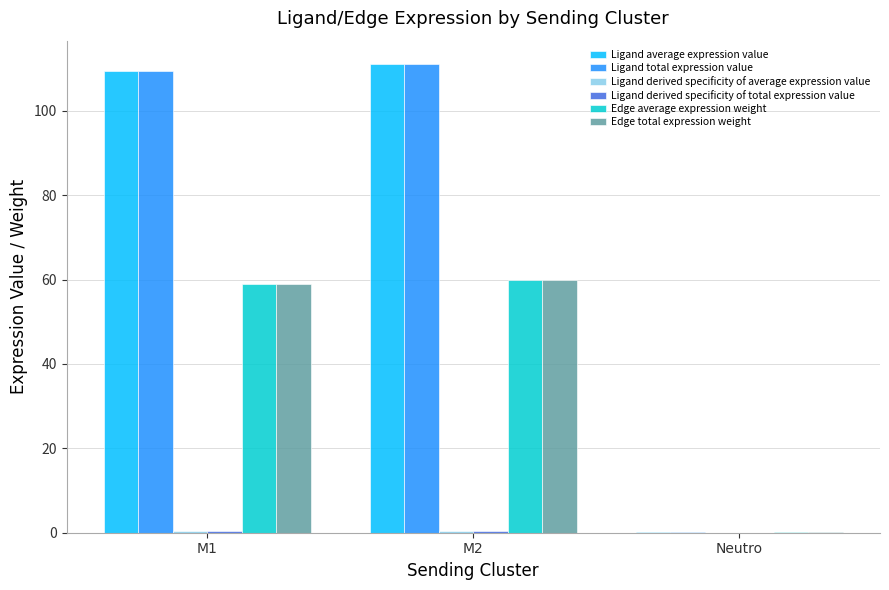

What is the maximum value for Edge total expression weight?

59.9